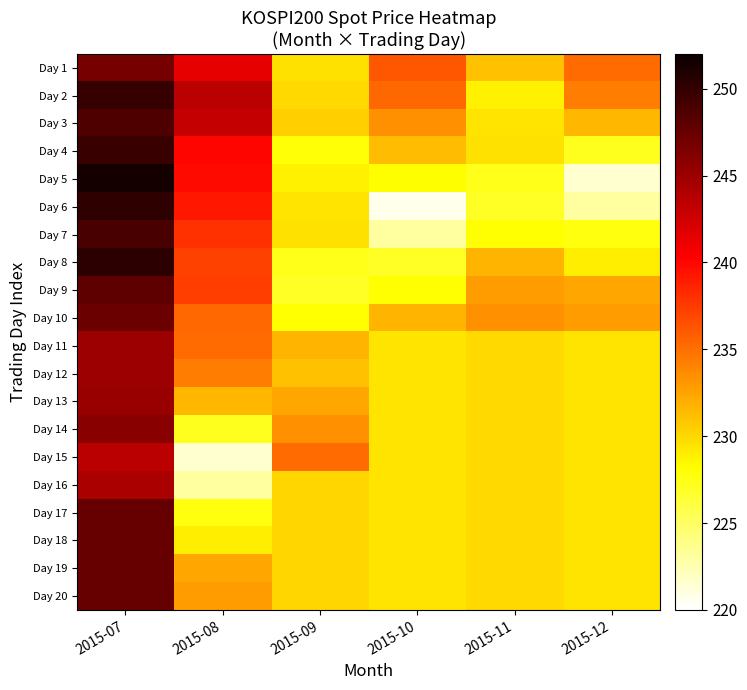

How many data points does each series have?

6